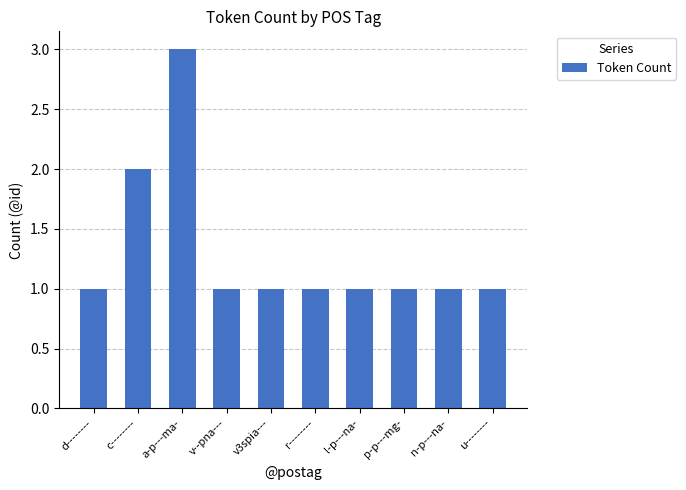

The value at v3spia--- is 1. True or false?

True